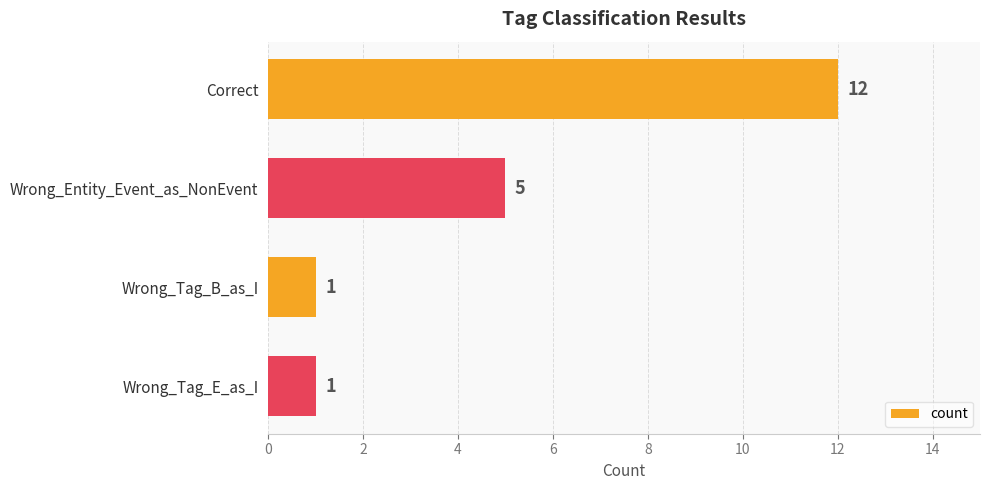

How many values are below 5?

2